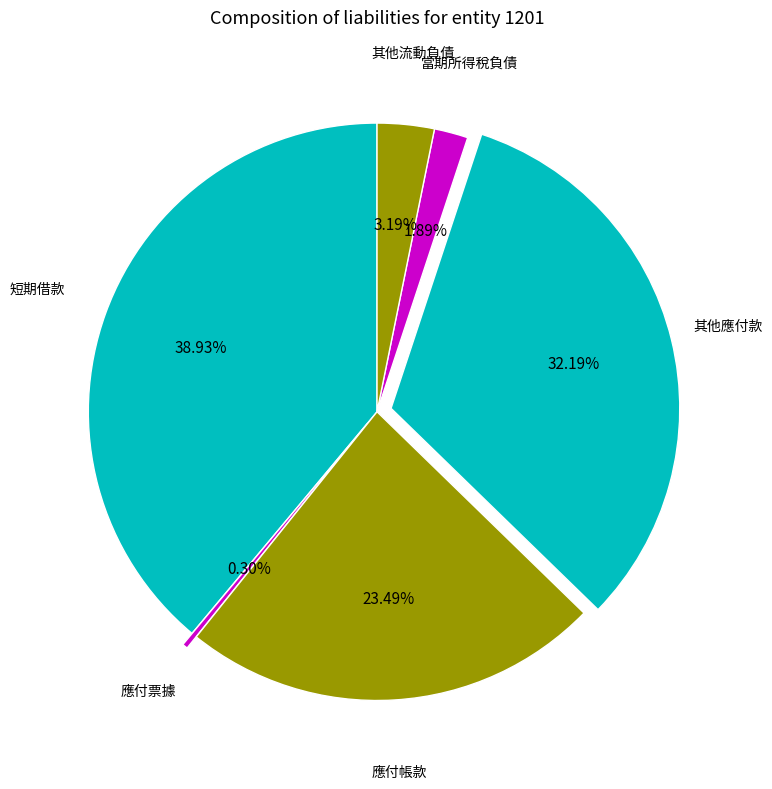

Between 其他應付款 and 當期所得稅負債, which is larger?

其他應付款